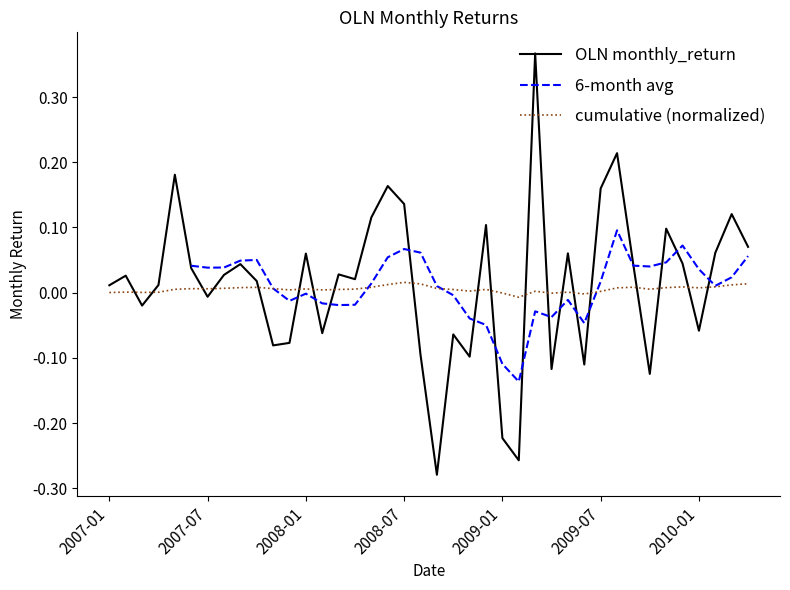

How many values are below 0?

15